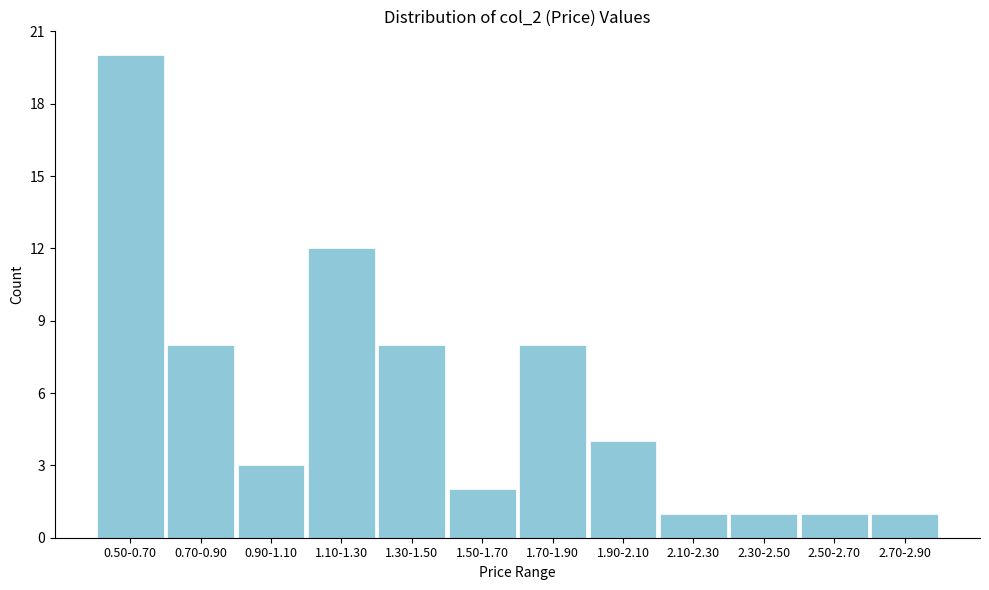

Reading right to left, extract all data points from this chart.

2.70-2.90=1	2.50-2.70=1	2.30-2.50=1	2.10-2.30=1	1.90-2.10=4	1.70-1.90=8	1.50-1.70=2	1.30-1.50=8	1.10-1.30=12	0.90-1.10=3	0.70-0.90=8	0.50-0.70=20